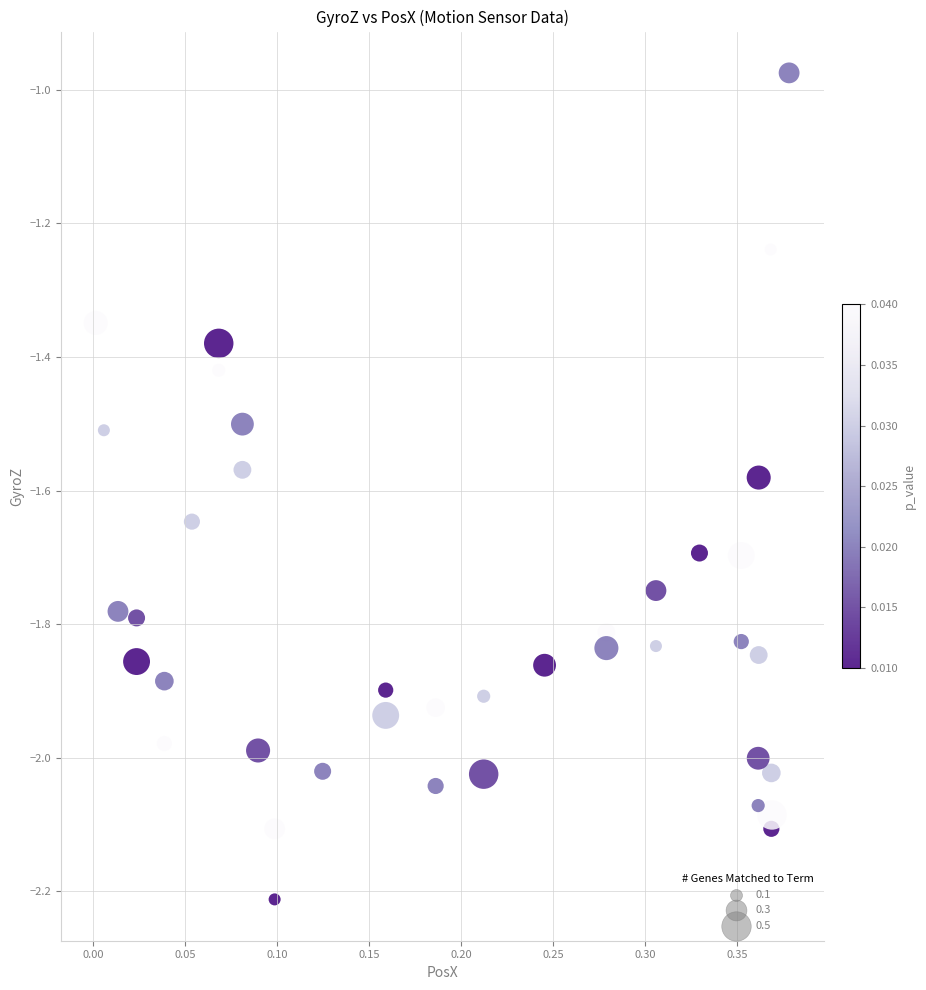

What is the range of Y values (max minus min)?

1.2